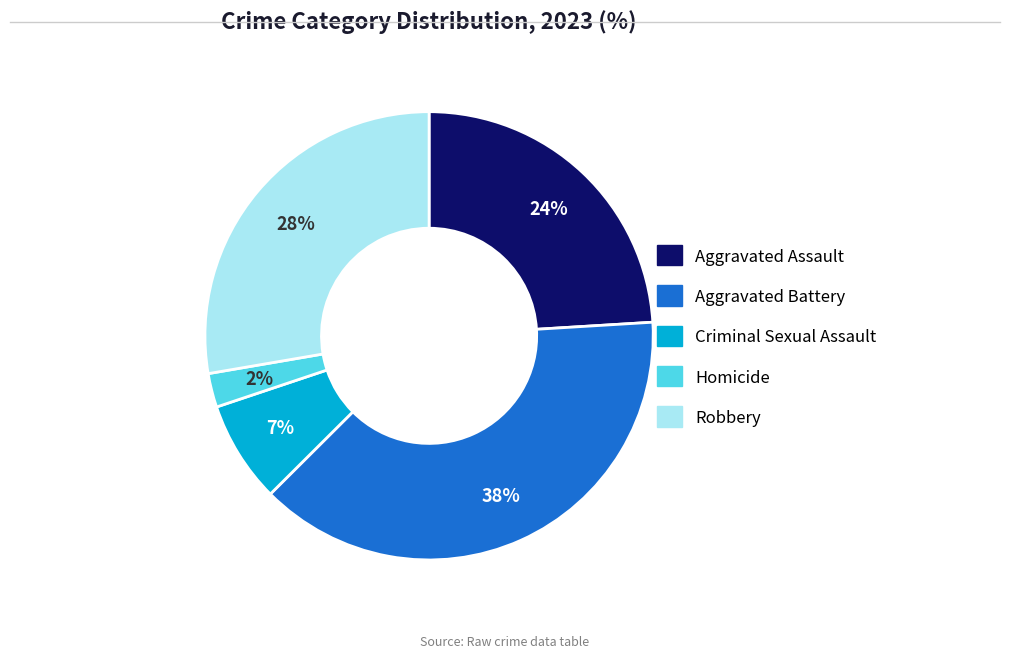

Count the number of slices in the pie.

5